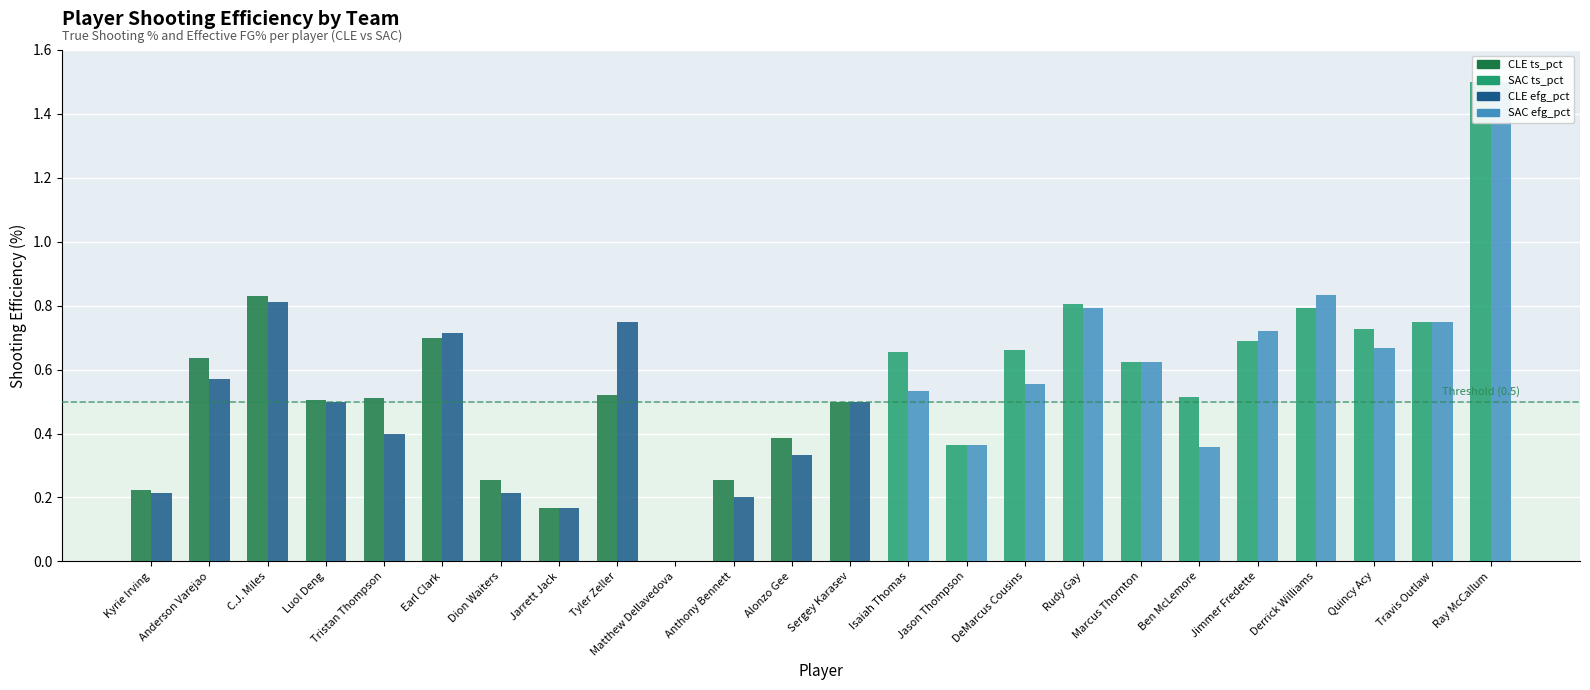

The ts_pct series shows 0.1 at Marcus Thornton. True or false?

False